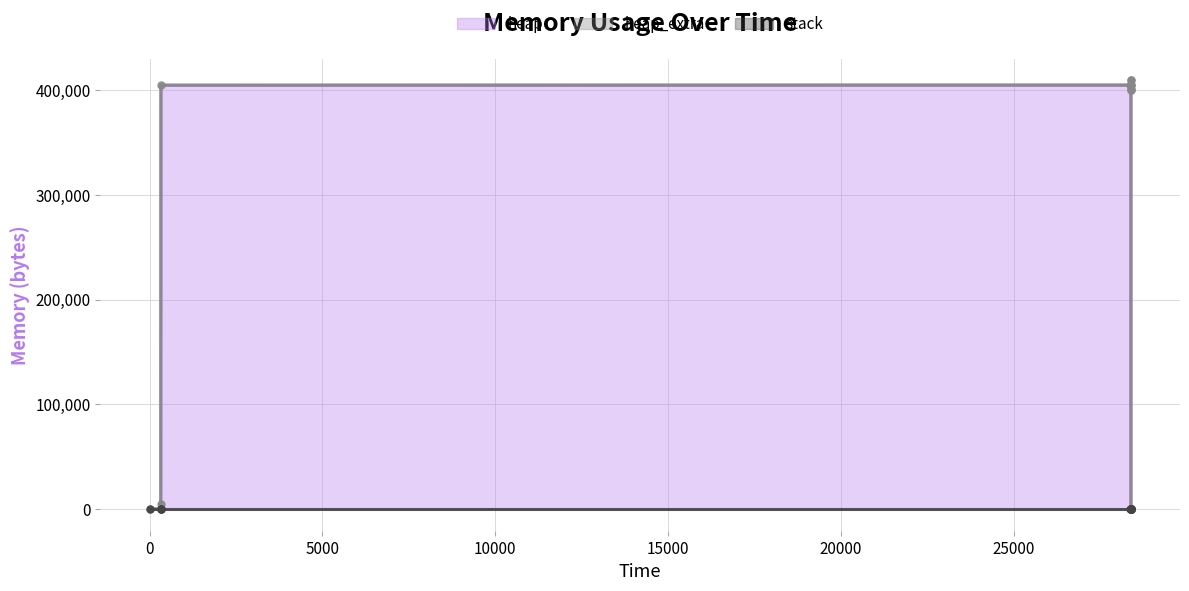

What is the value of the heap_extra point at the 2nd from the left?

16